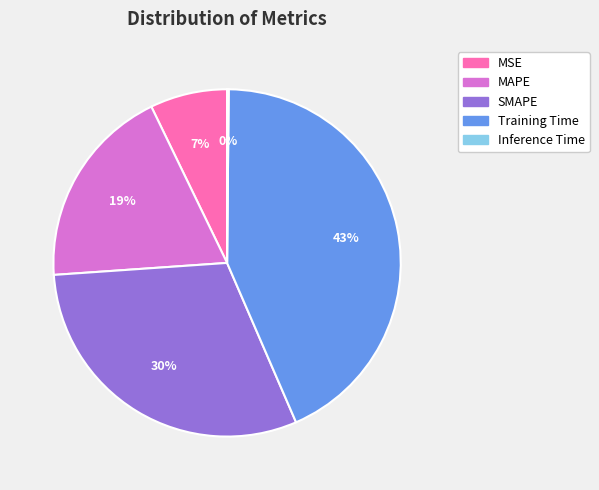

True or false: Training Time accounts for 43% of the total.

True